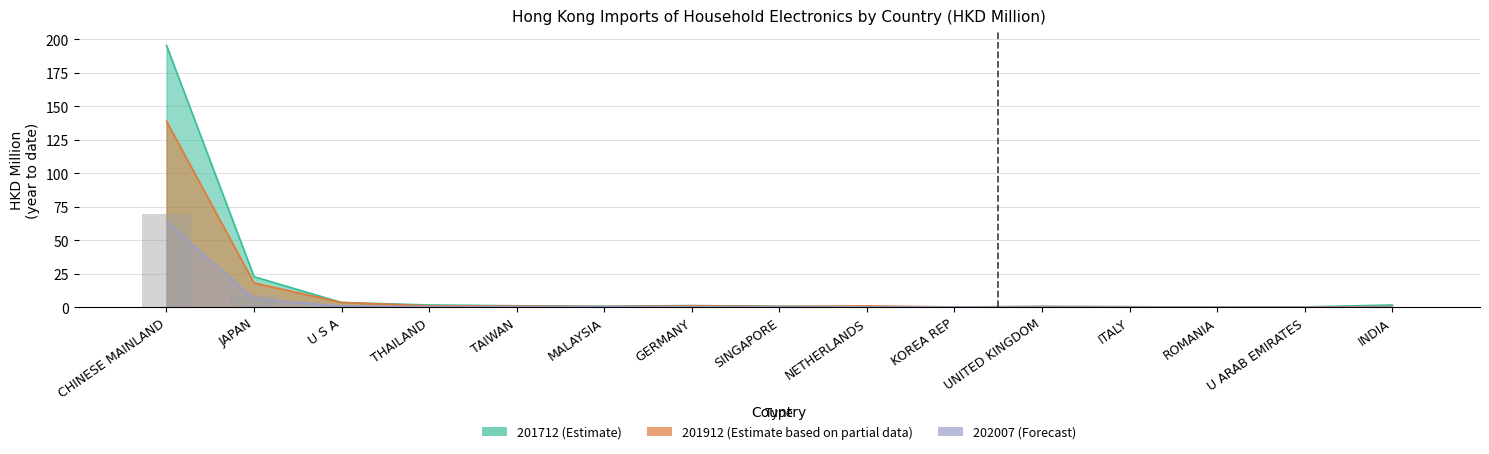

What is the difference between the maximum and minimum values in the 201712 (Estimate) series?

195.5